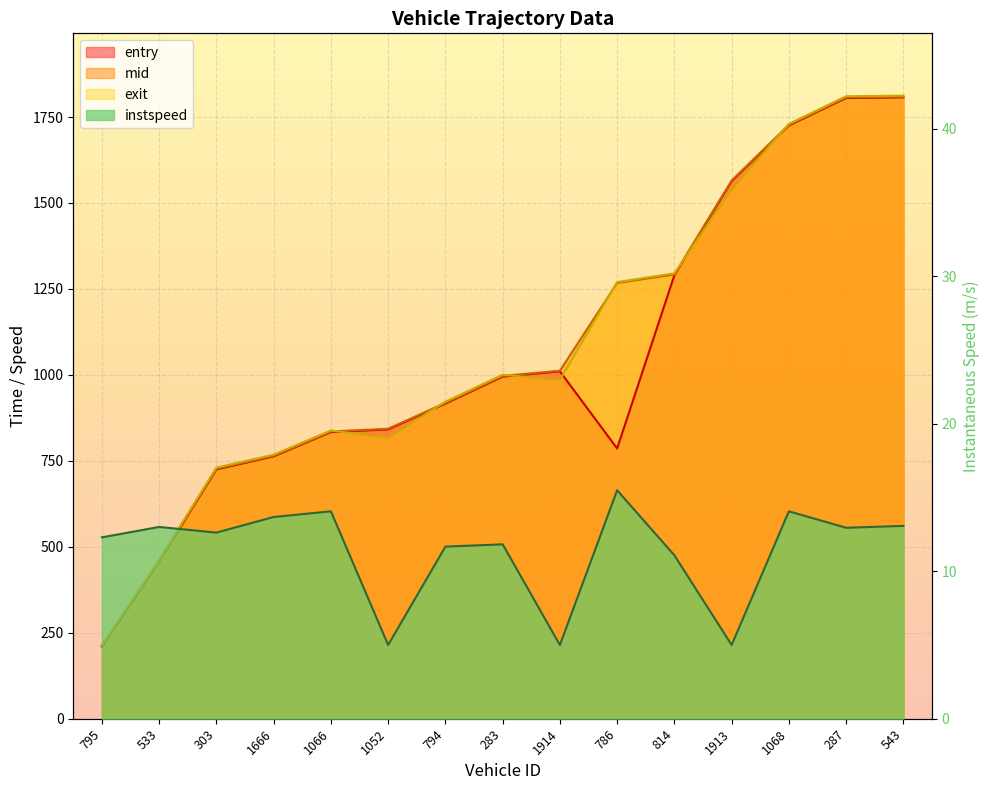

What is the value of the mid point at the 2nd from the left?

459.4